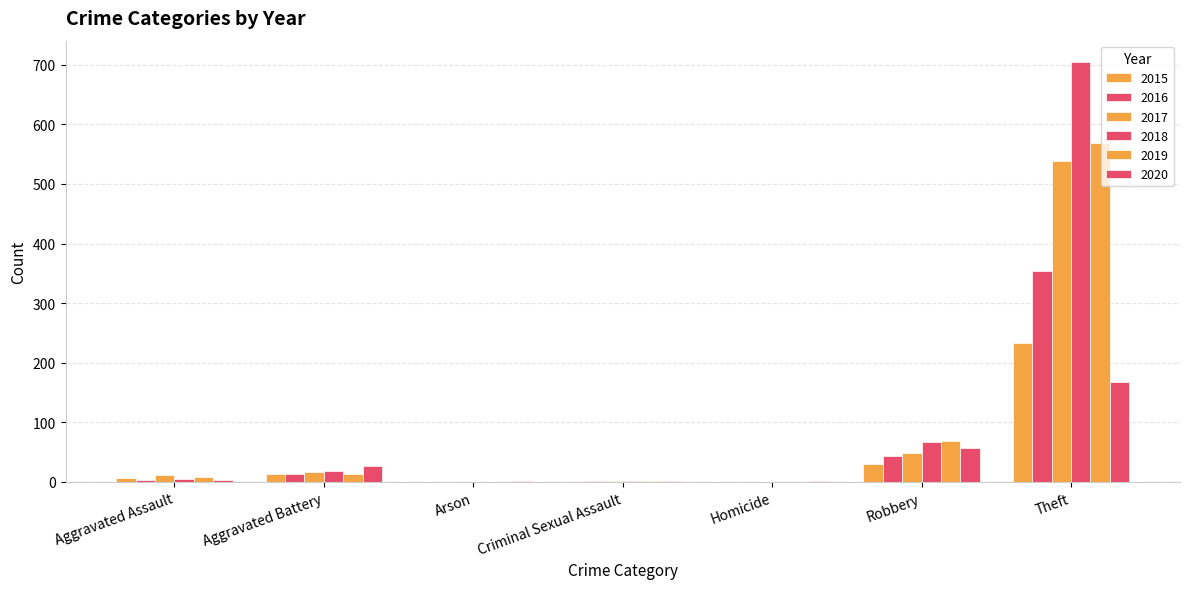

List the series in order of their peak value, highest first.

2018, 2019, 2017, 2016, 2015, 2020